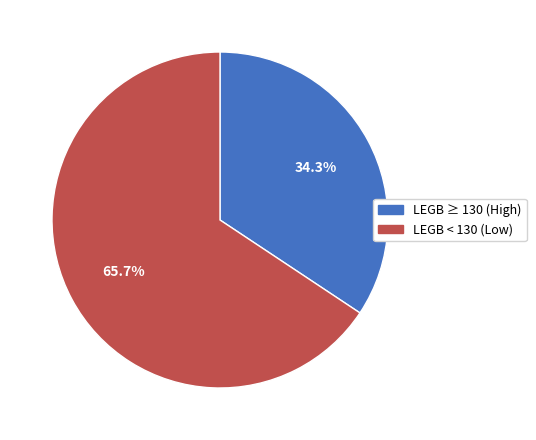

Does any single category account for the majority?

Yes